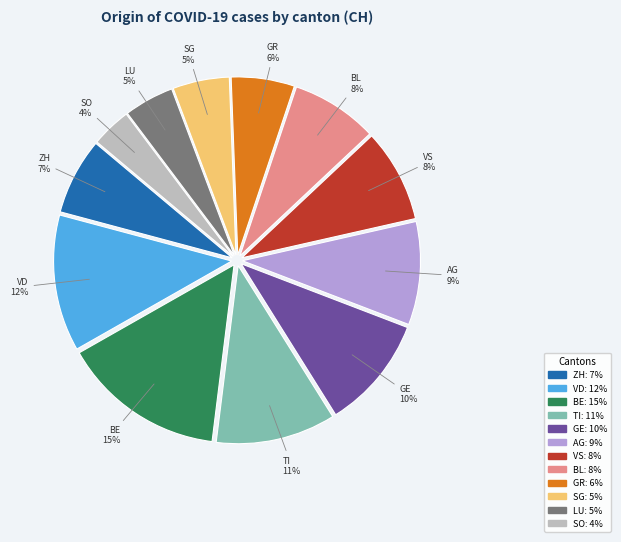

How many segments does this pie chart have?

12